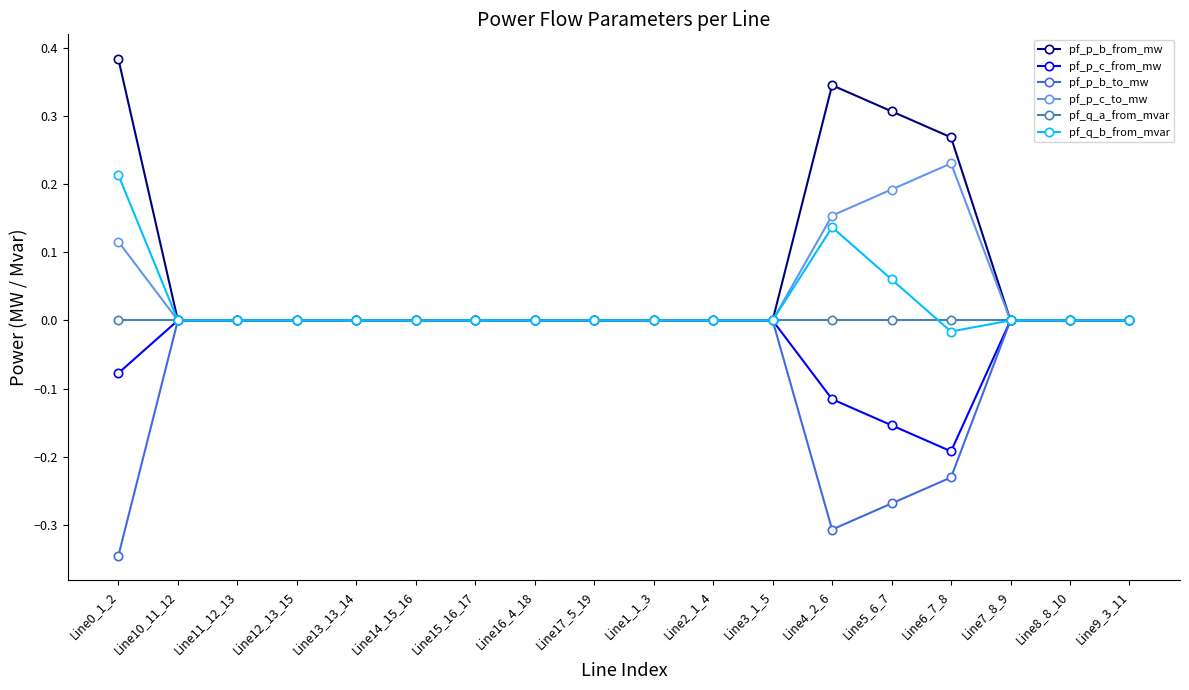

Does the chart display data point markers on the line(s)?

Yes